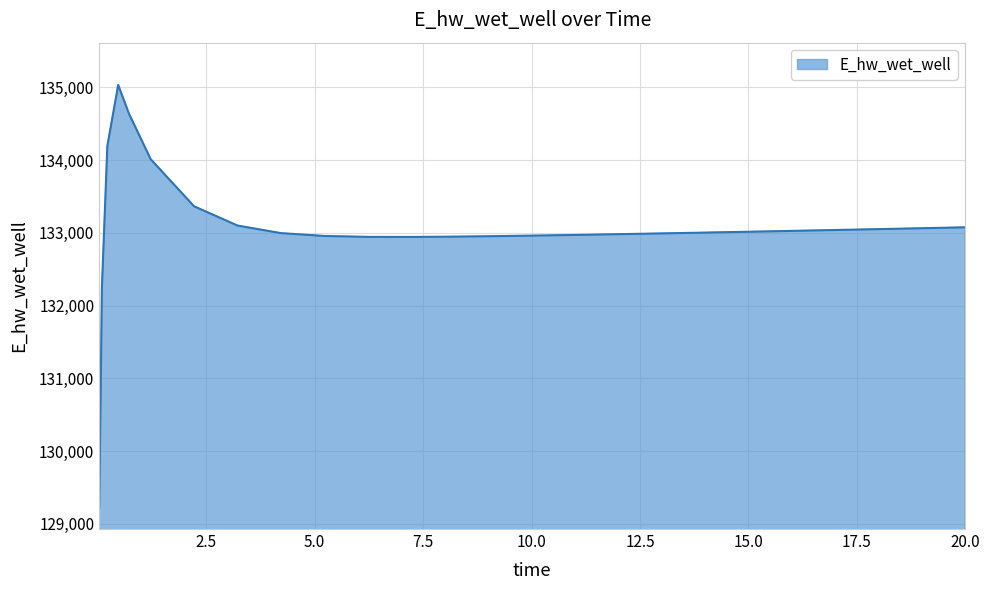

What is the sum of all values?

3459799.3